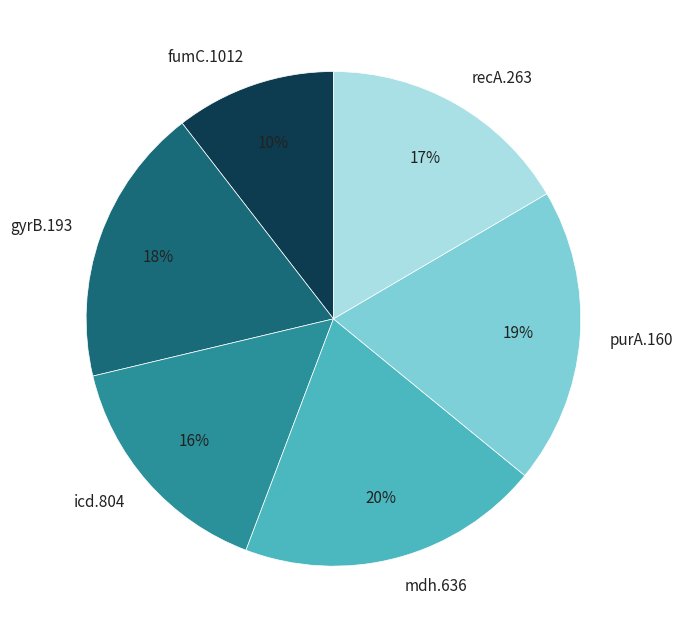

To the nearest percent, what percentage of the pie is fumC.1012?

10%